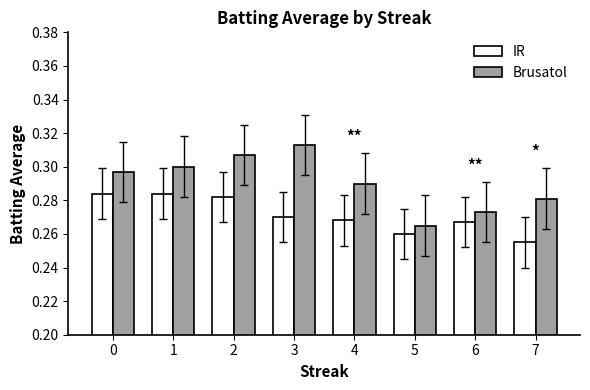

List the series in order of their overall mean, lowest first.

IR, Brusatol